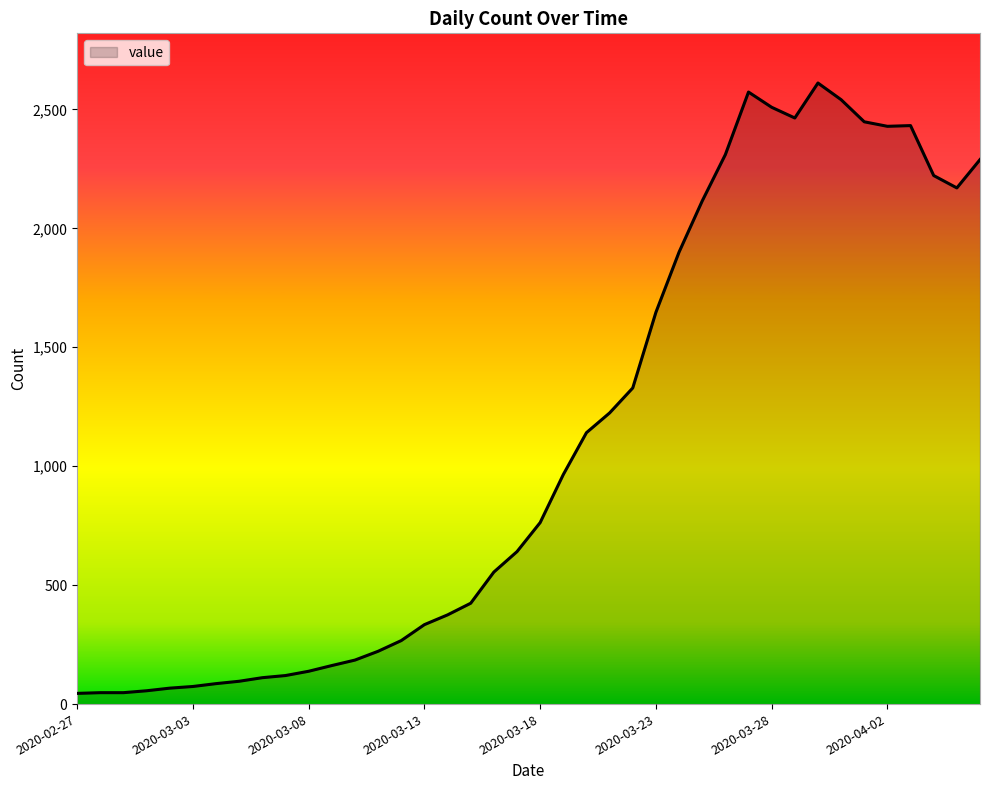

What is the maximum value shown in the chart?

2611